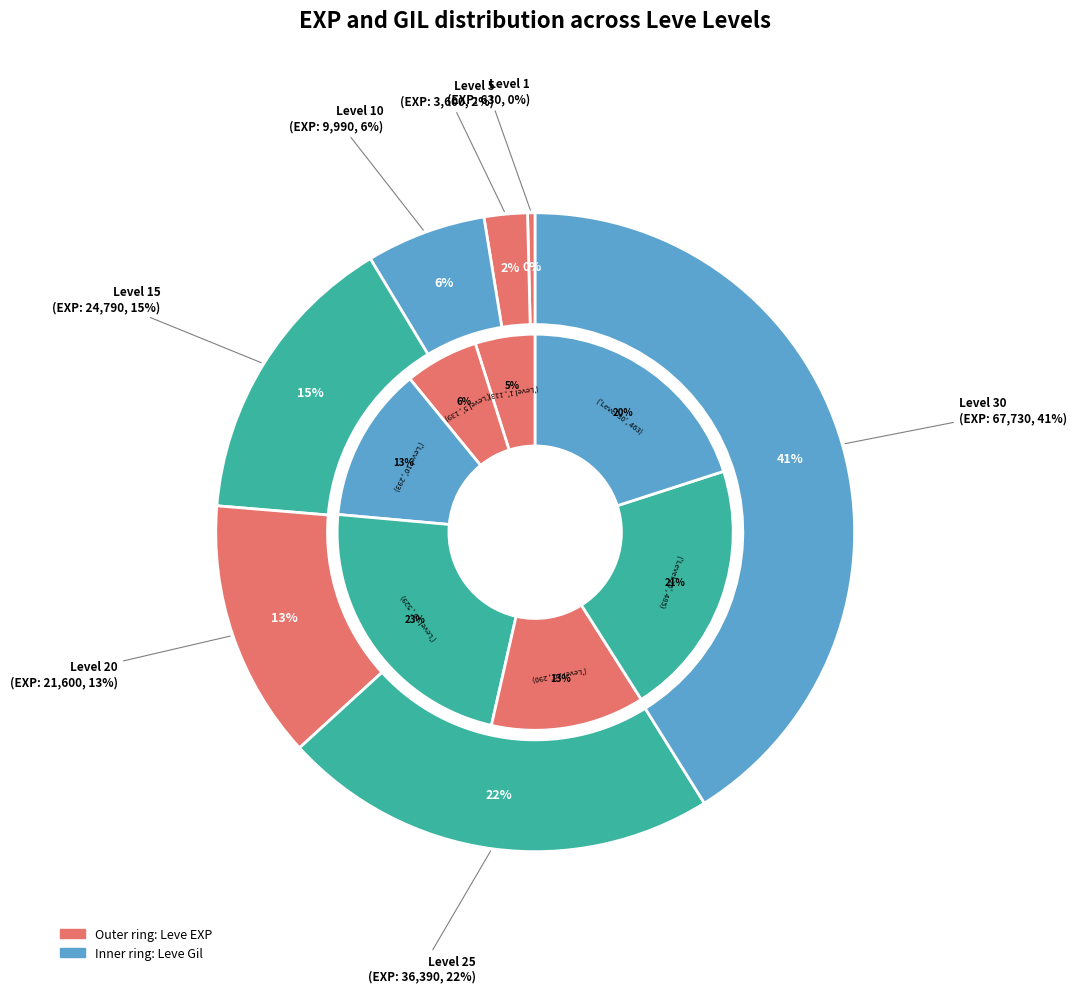

How many segments does this pie chart have?

7